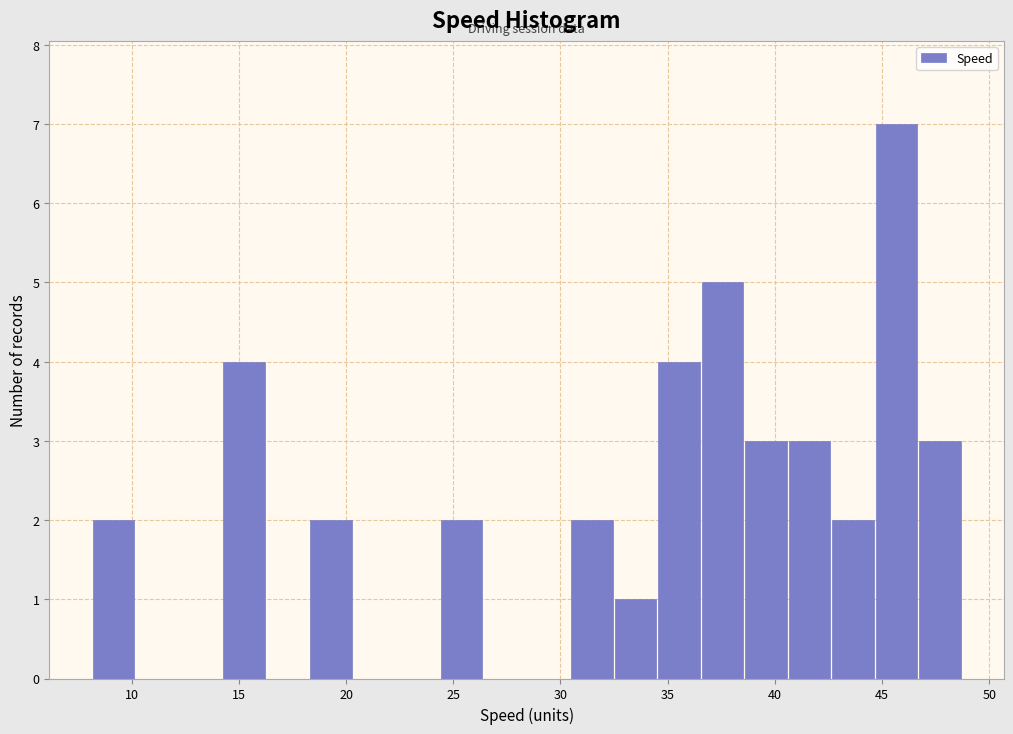

Which range on the x-axis has the tallest bar?

44.5 to 46.5